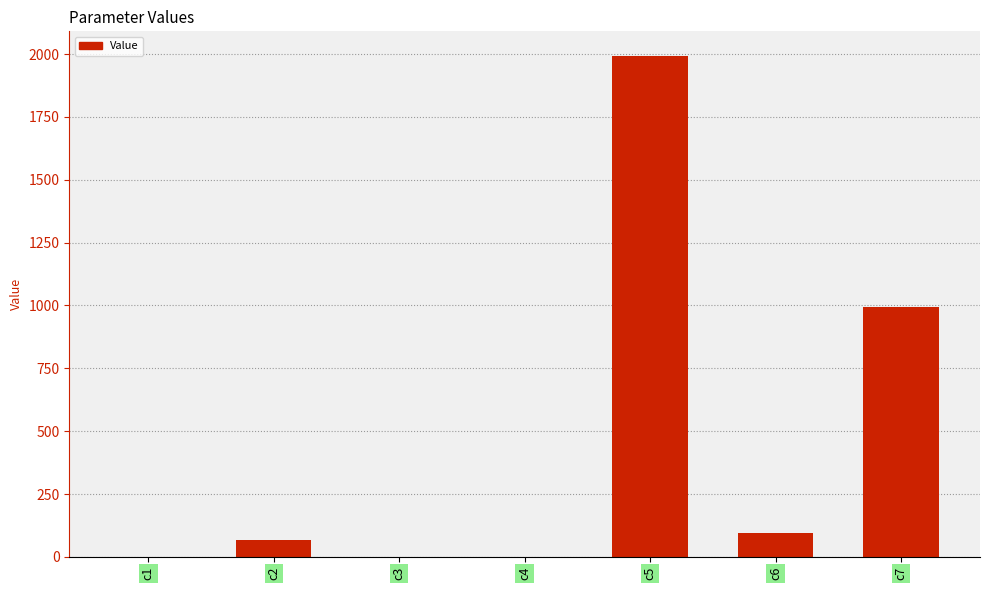

The value at c1 is 0.0. True or false?

True